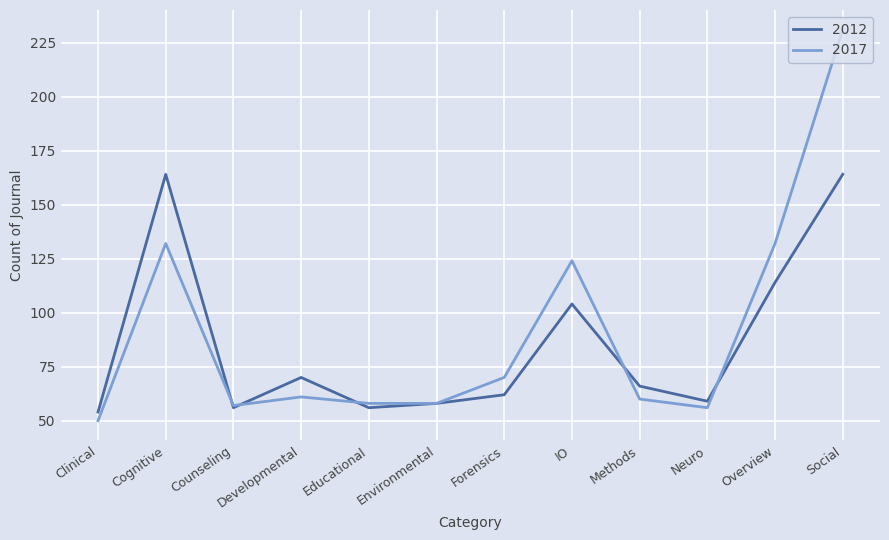

Between Developmental and IO, which series saw the biggest shift?

2017